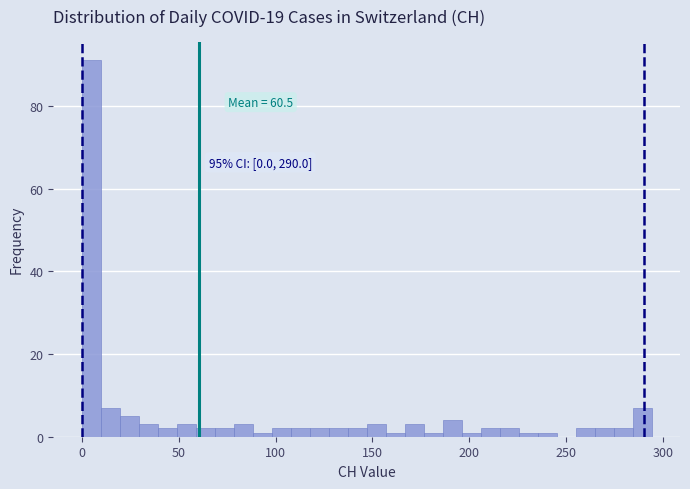

Read against the x-axis, roughly where is the centre of the tallest bar?

5